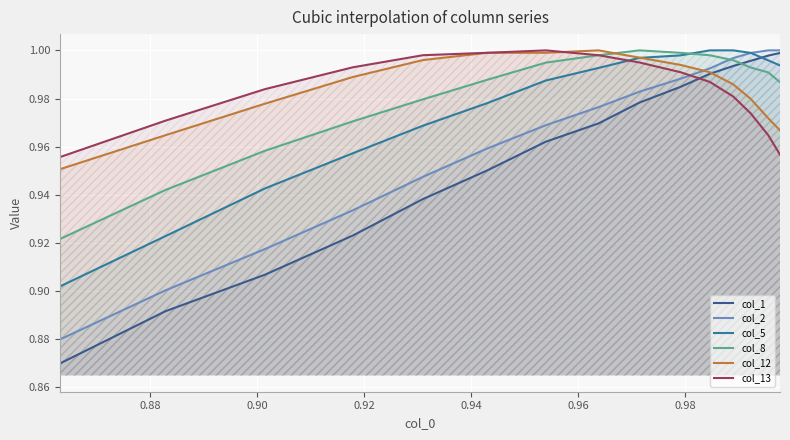

True or false: col_13 and col_5 cross at least once.

True